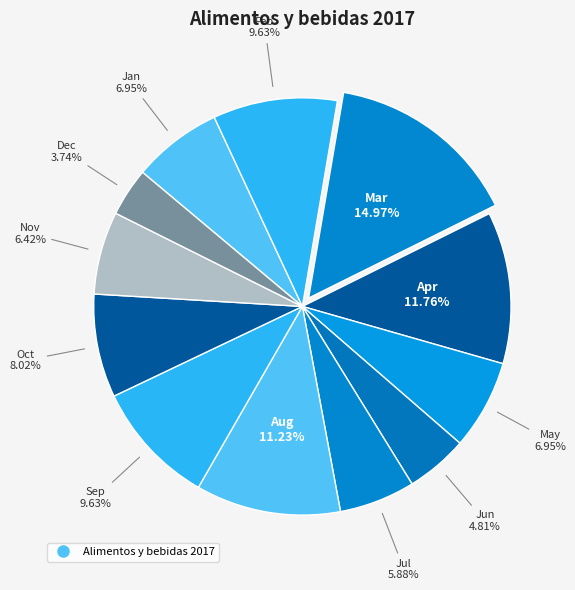

To the nearest percent, what is the difference between the largest and smallest slice percentages?

11%